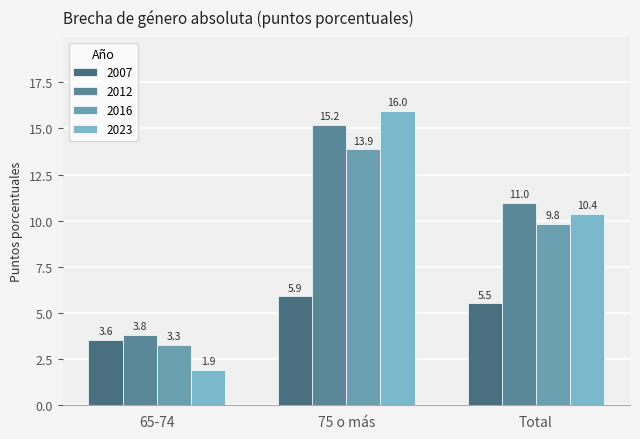

What is the sum of the 2012 values at 75 o más and 65-74?

19.0